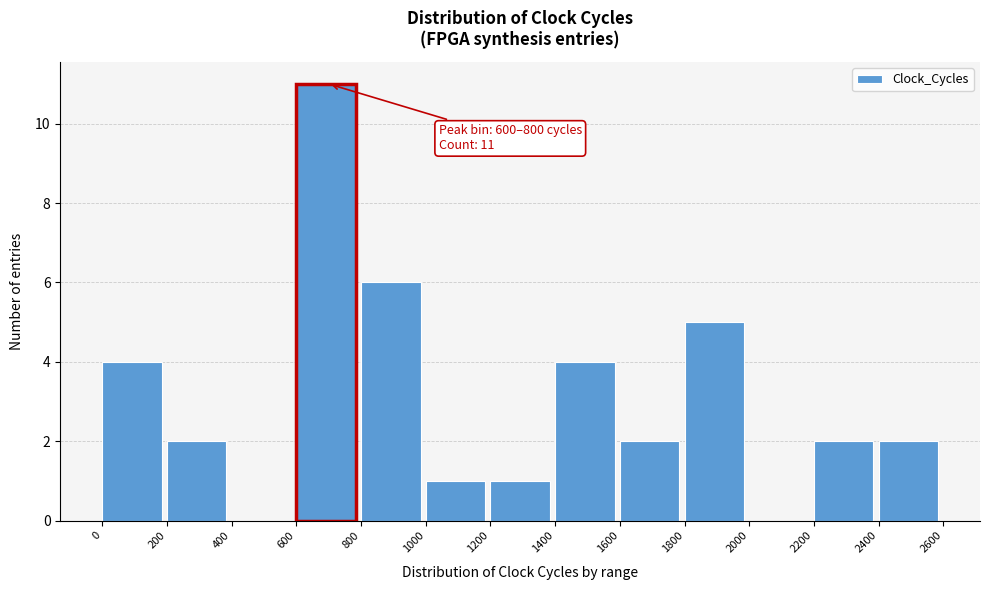

Over which range of the x-axis is the bar tallest?

600 to 800